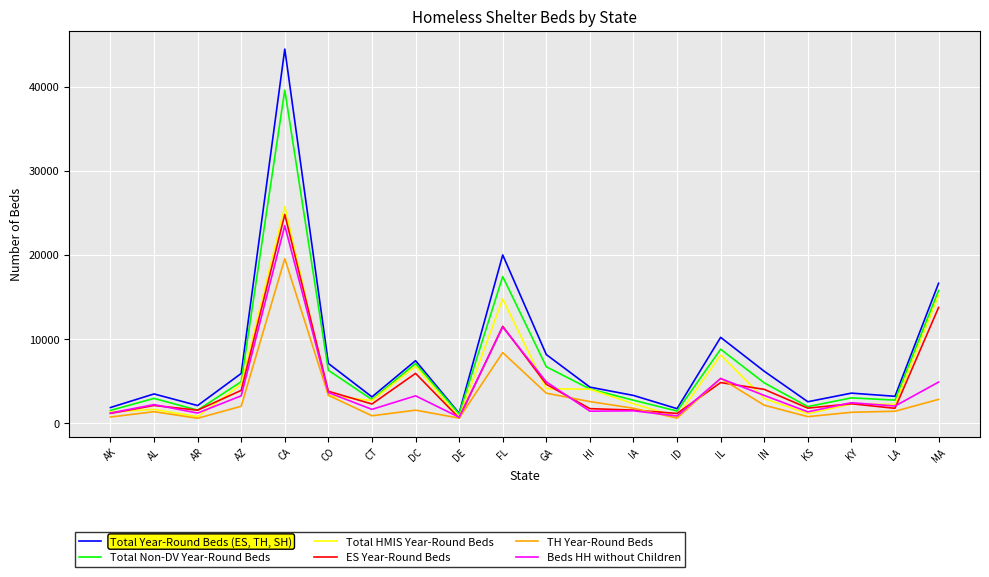

What is the lowest value of the Total Year-Round Beds (ES, TH, SH) series?

1143